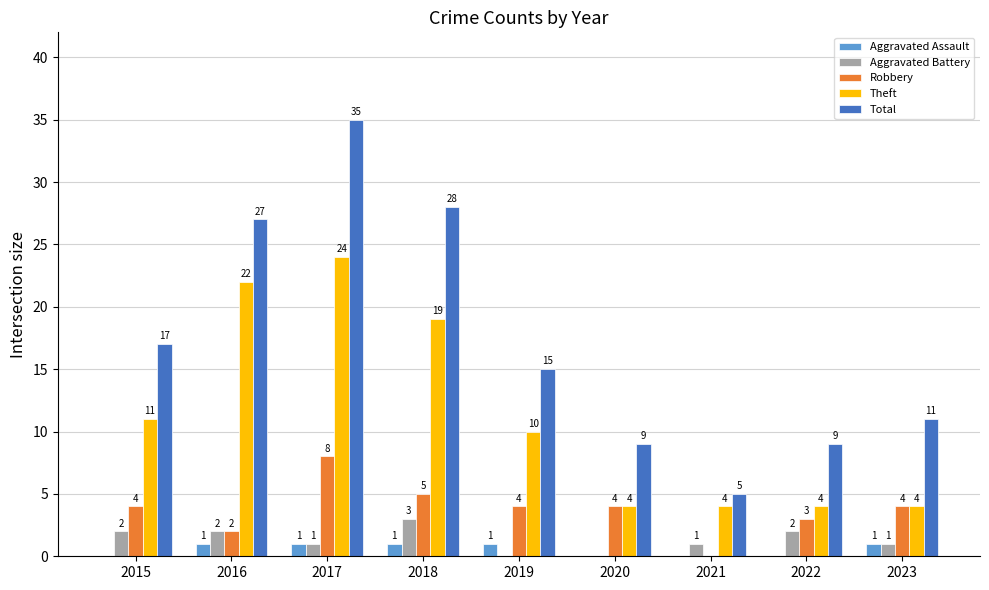

At which label does Theft reach its peak?

2017